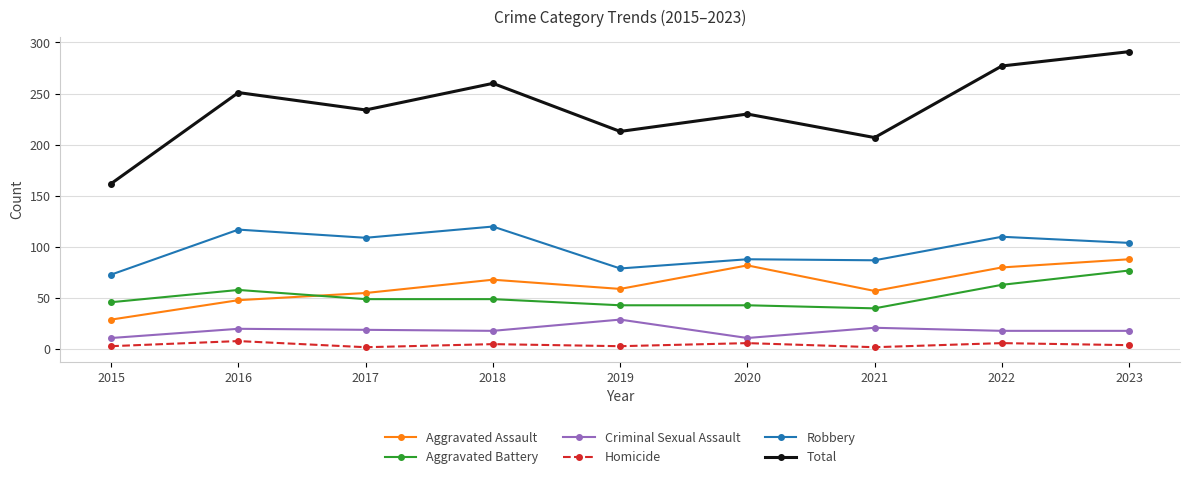

True or false: Aggravated Battery and Homicide cross at least once.

False